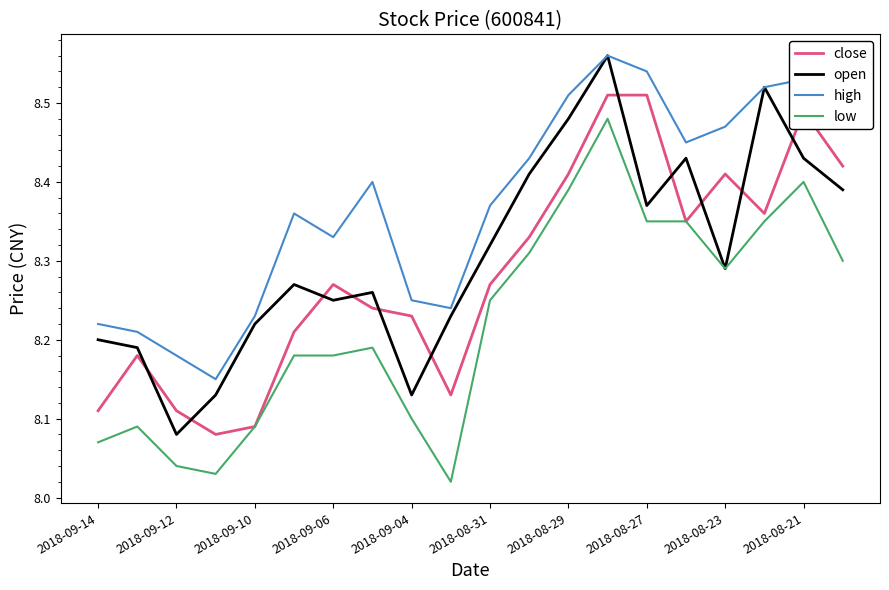

Which series has the largest total across all categories?

high